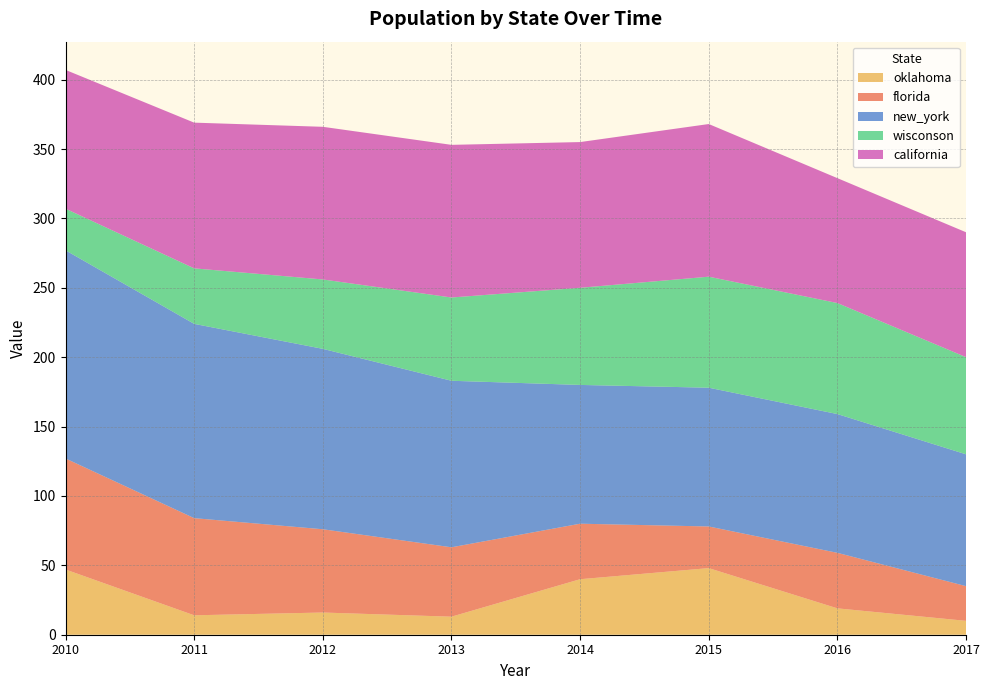

Reading right to left, transcribe all the data shown in this chart.

oklahoma: 2017=10	2016=19	2015=48	2014=40	2013=13	2012=16	2011=14	2010=47
florida: 2017=25	2016=40	2015=30	2014=40	2013=50	2012=60	2011=70	2010=80
new_york: 2017=95	2016=100	2015=100	2014=100	2013=120	2012=130	2011=140	2010=150
wisconson: 2017=70	2016=80	2015=80	2014=70	2013=60	2012=50	2011=40	2010=30
california: 2017=90	2016=90	2015=110	2014=105	2013=110	2012=110	2011=105	2010=100